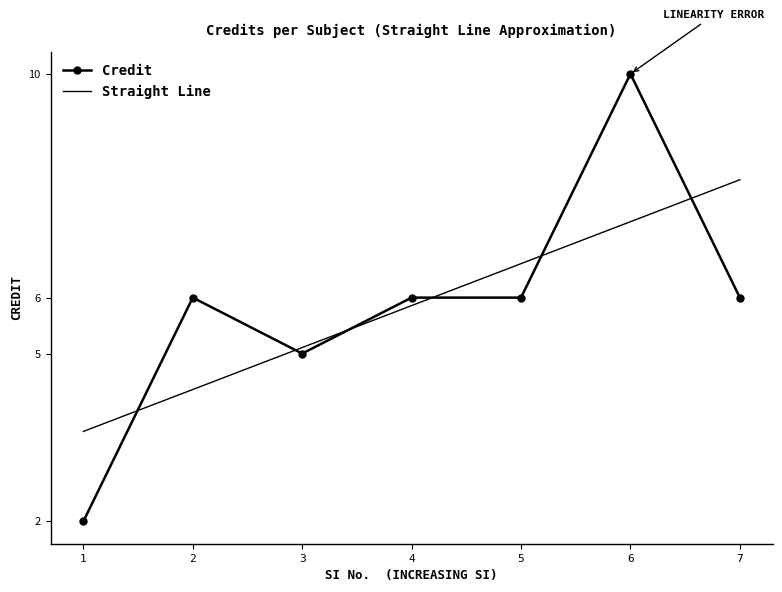

What is the highest value of the Credit series?

10.0